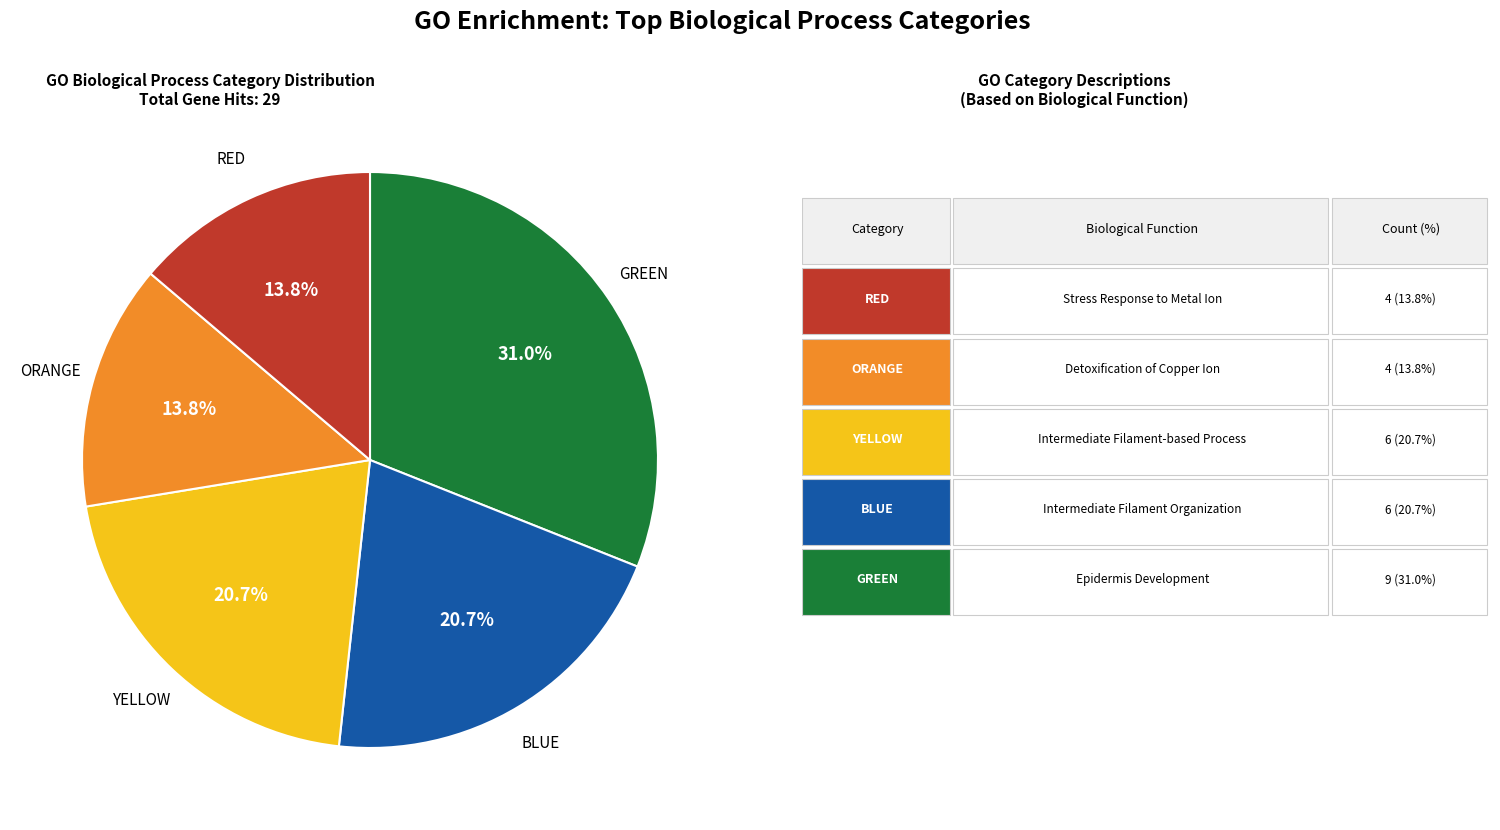

Does any single category account for the majority?

No